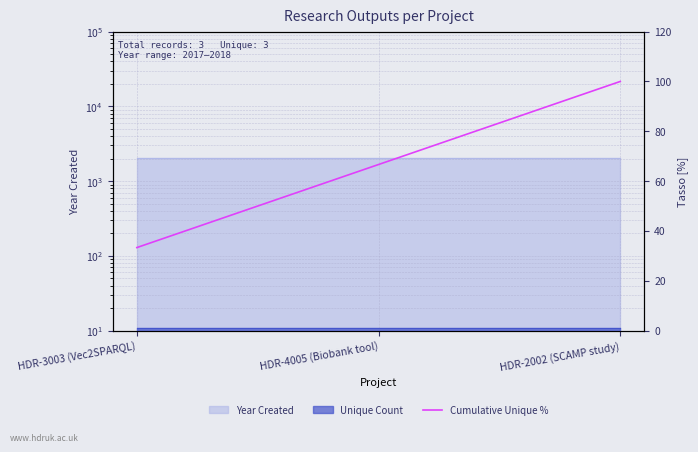

What is the change in value from HDR-3003 (Vec2SPARQL) to HDR-2002 (SCAMP study)?

+66.7